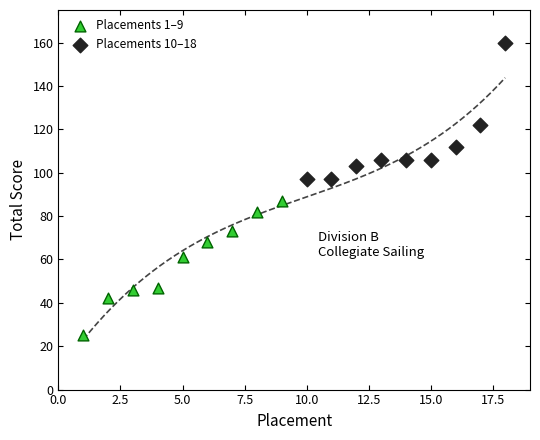

Which series contains the lowest Y value?

Placements 1–9